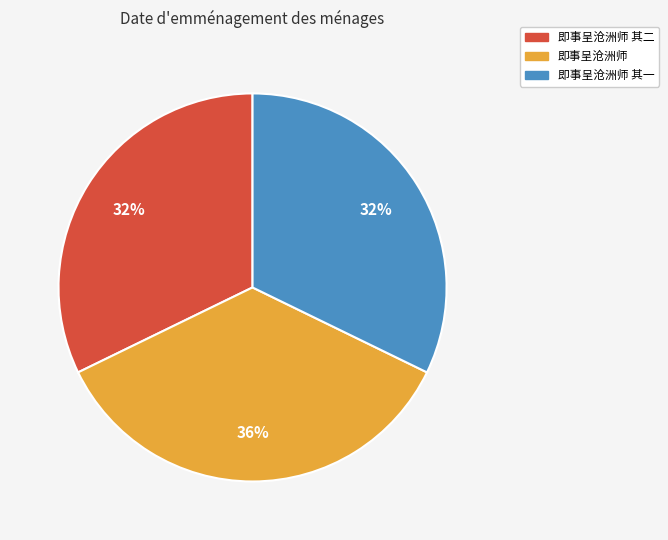

To the nearest percent, what is the average slice percentage?

33%